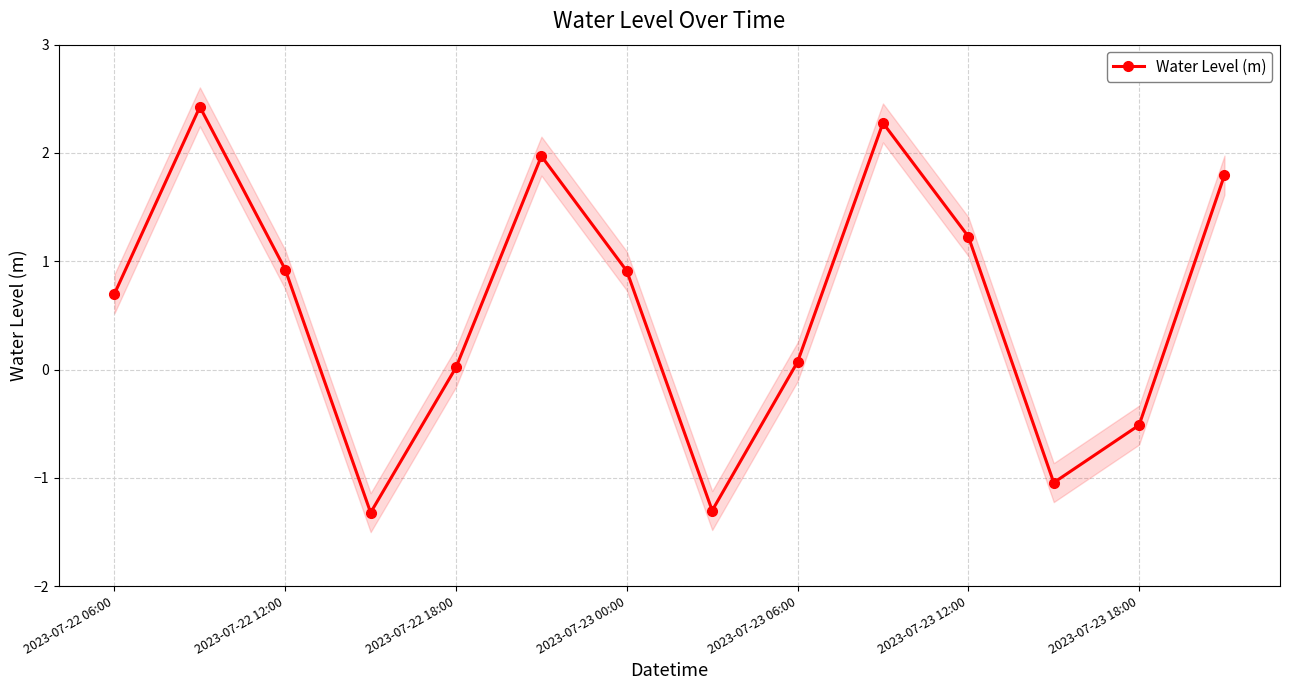

In Water Level (m), how many points are higher than both neighbors (excluding endpoints)?

3